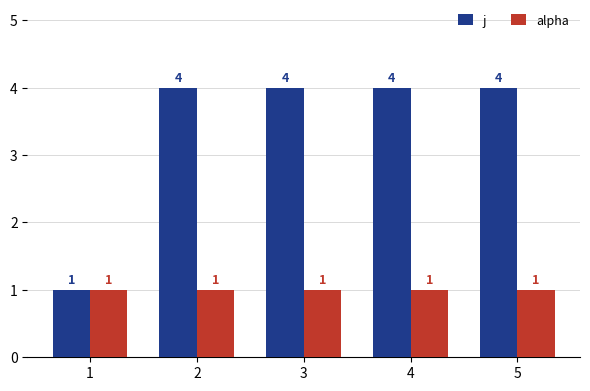

What is the difference between the highest and lowest values at 2?

3